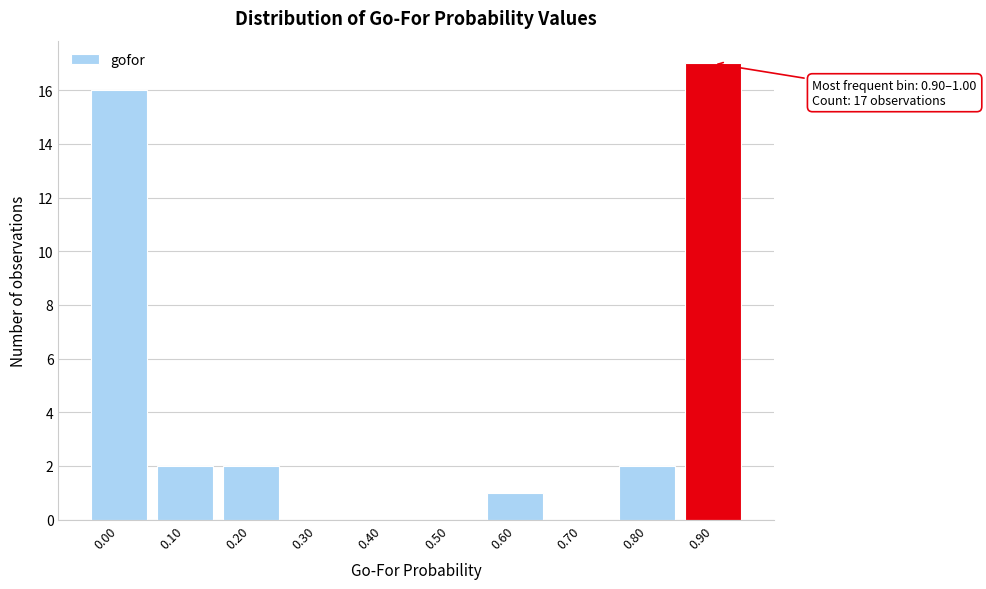

Reading left to right, transcribe all the data shown in this chart.

0.00=16	0.10=2	0.20=2	0.30=0	0.40=0	0.50=0	0.60=1	0.70=0	0.80=2	0.90=17